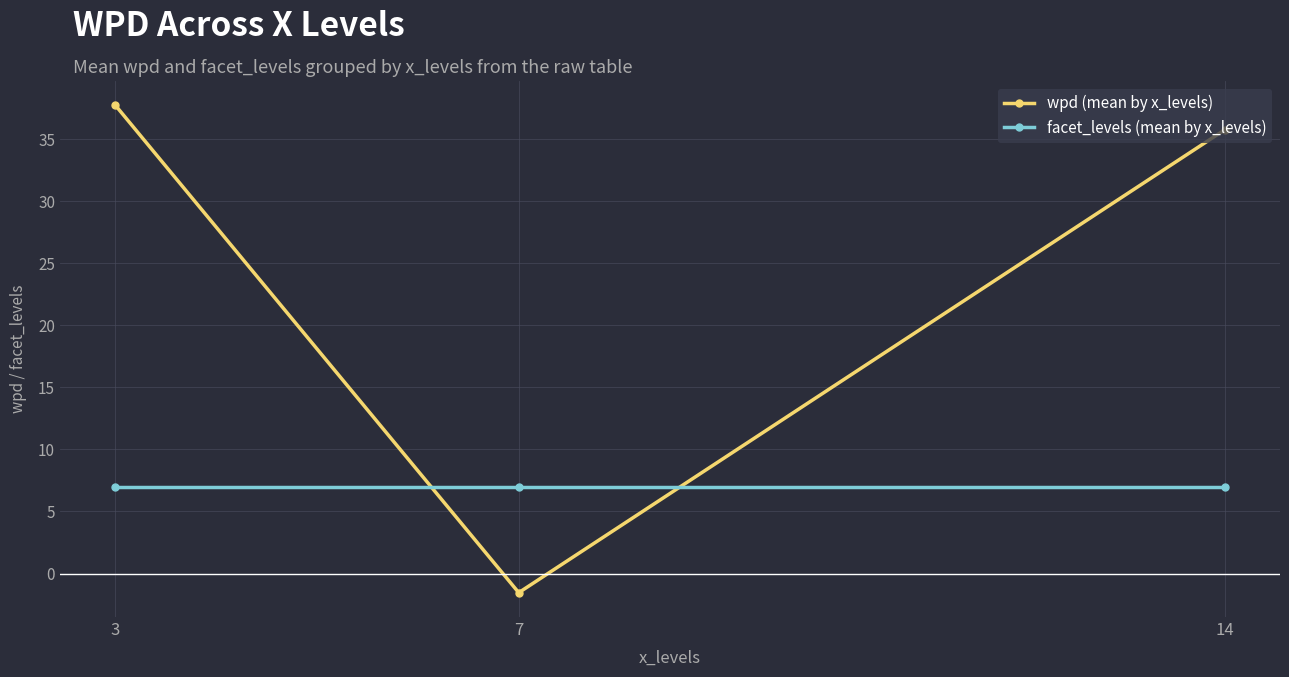

How many lines are shown in the chart?

2